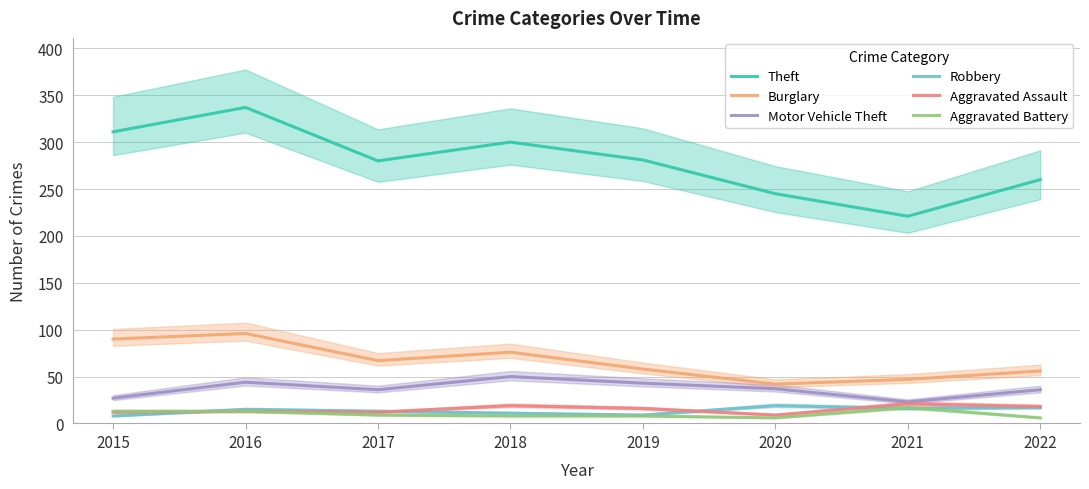

What is the approximate value of Aggravated Battery at 2022, to the nearest 5?

5